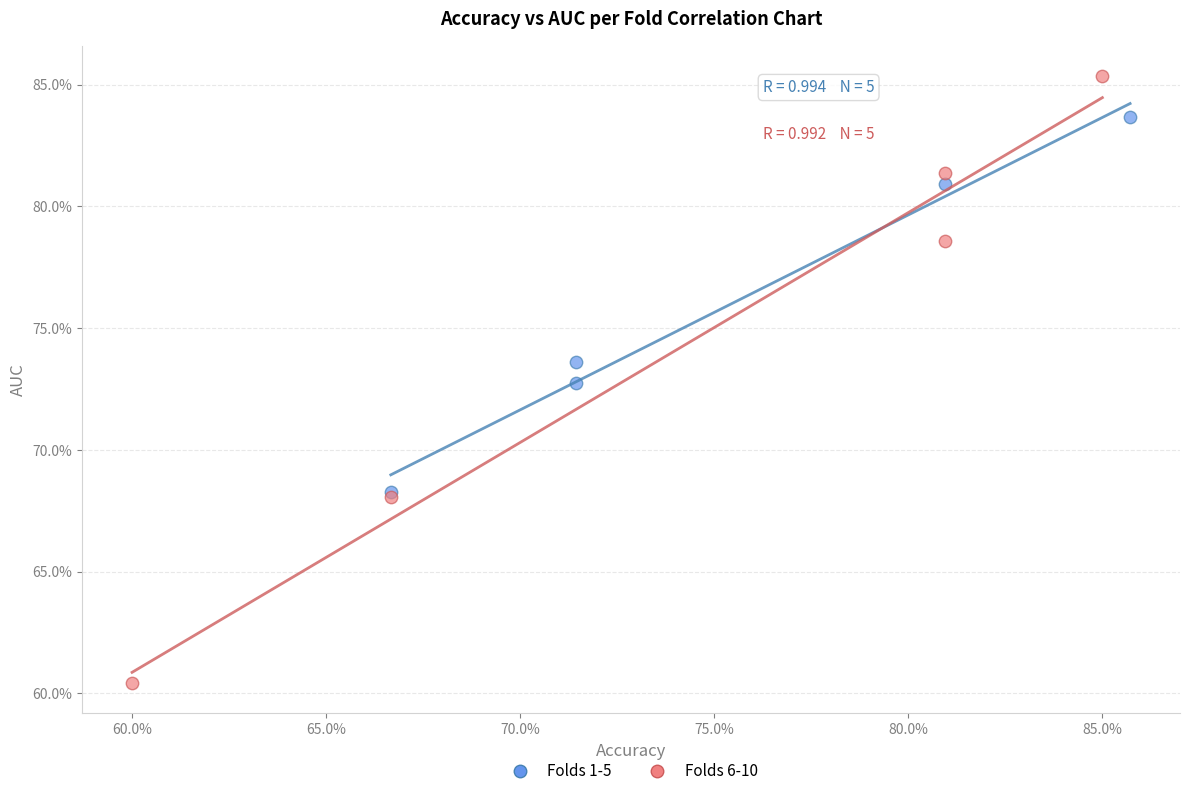

What are all the series names shown in the legend?

Folds 1-5, Folds 6-10